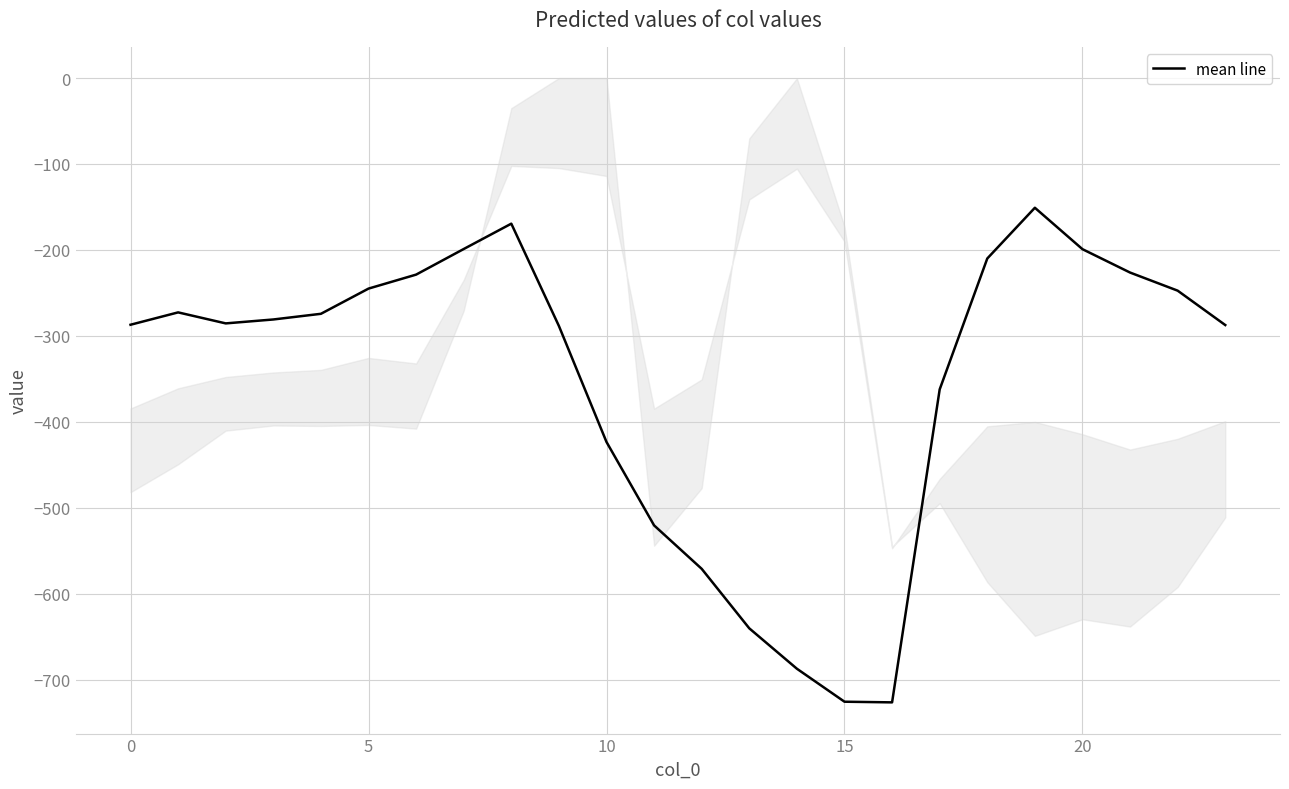

What is the smallest value displayed?

-726.6